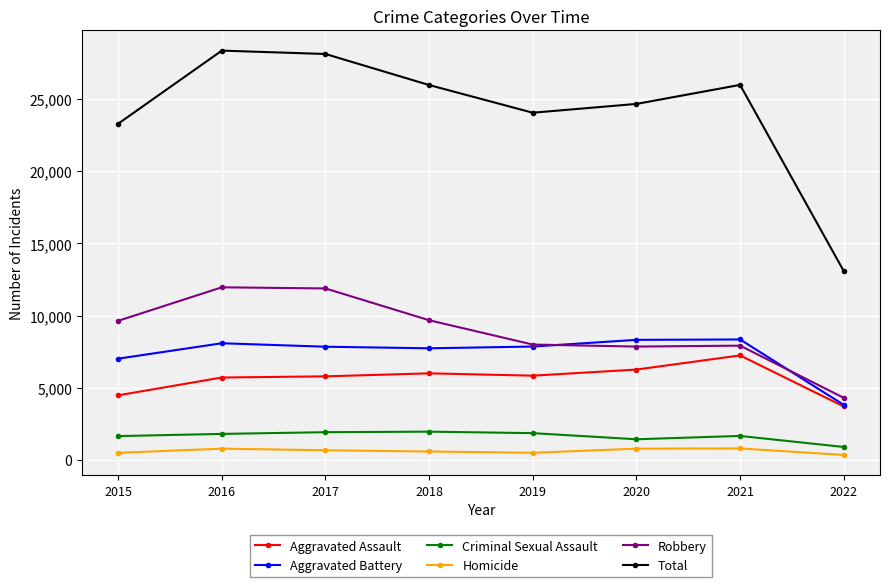

Is it true that Aggravated Assault equals 3640 at 2018?

False